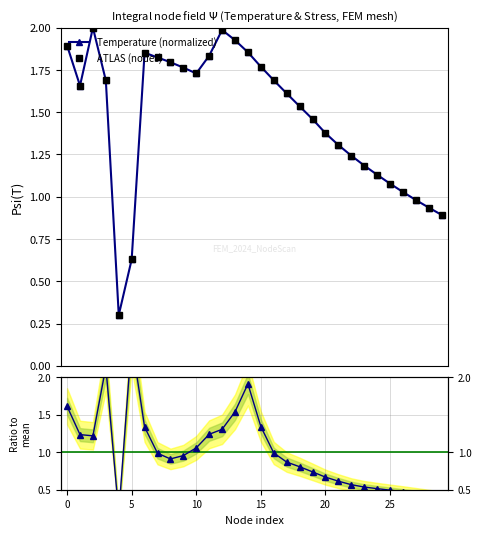

What is the average value of the Stress / mean(Stress) series?

1.0